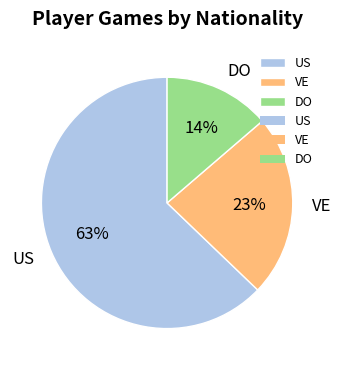

Rank the categories by value from lowest to highest.

DO, VE, US